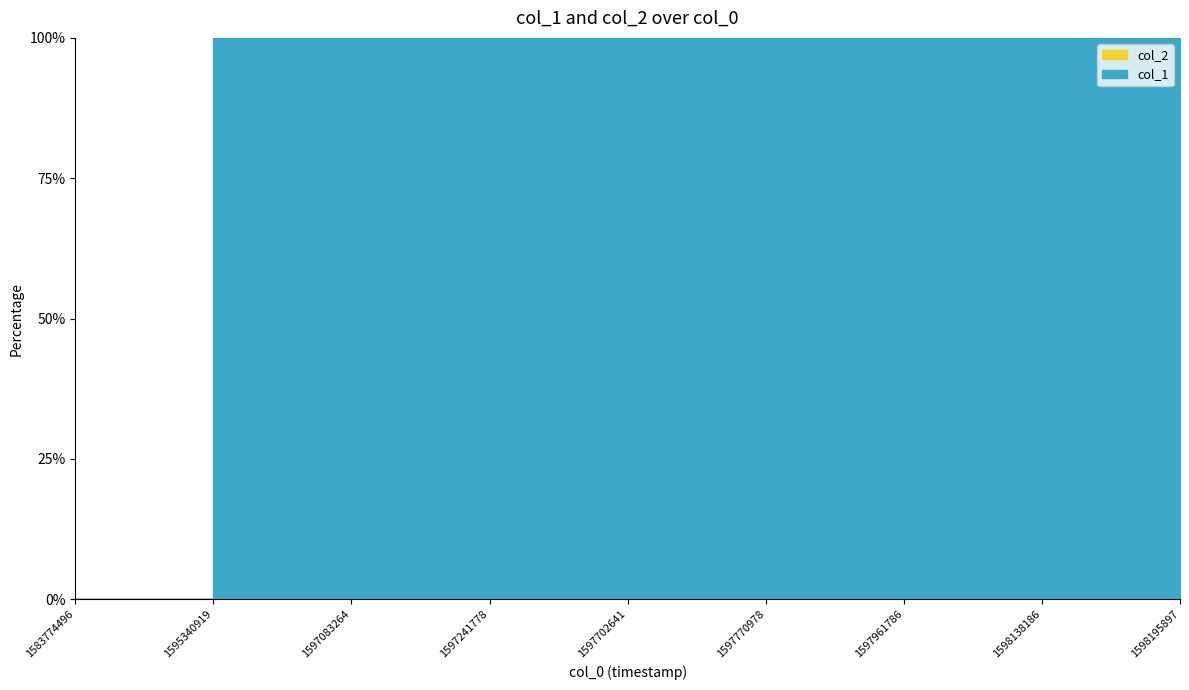

At which label does col_1 first exceed 2?

1597241778